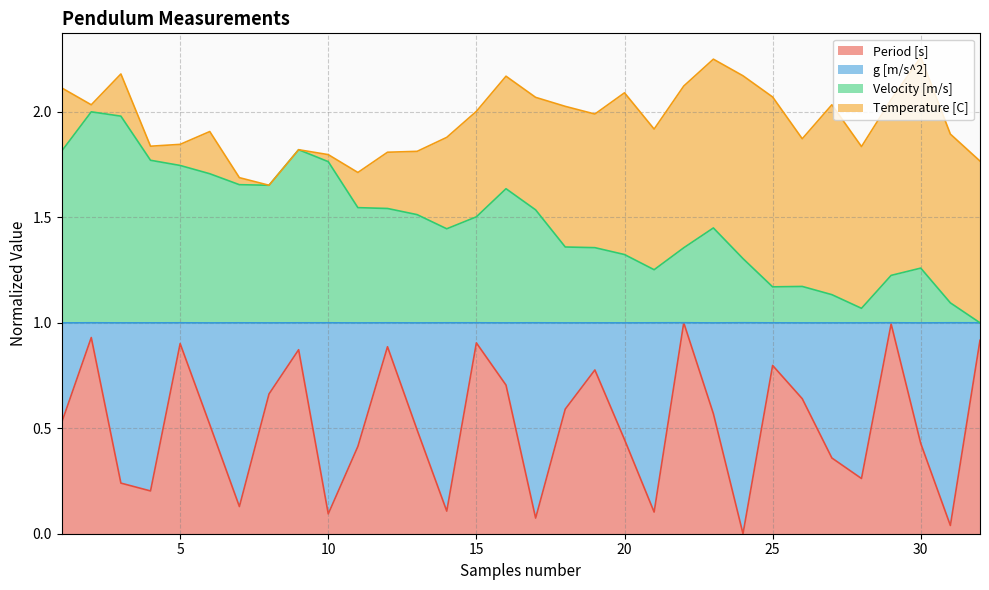

Which has a higher value, 21 or 8?

8